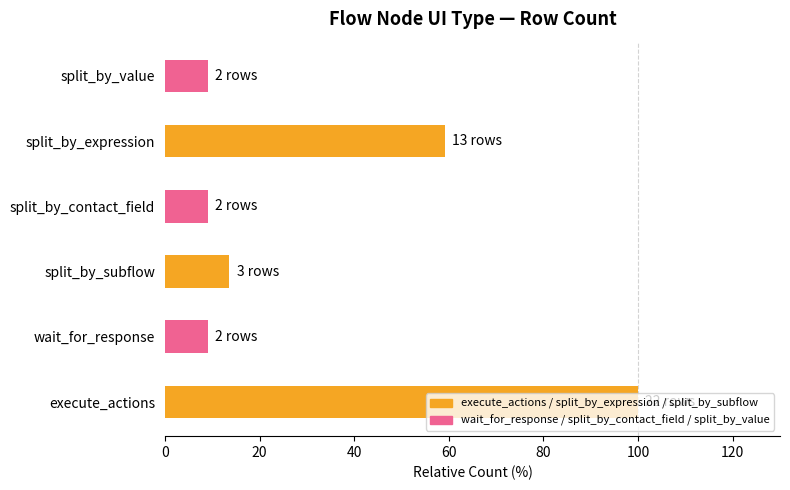

The value at split_by_subflow is 13.6. True or false?

True